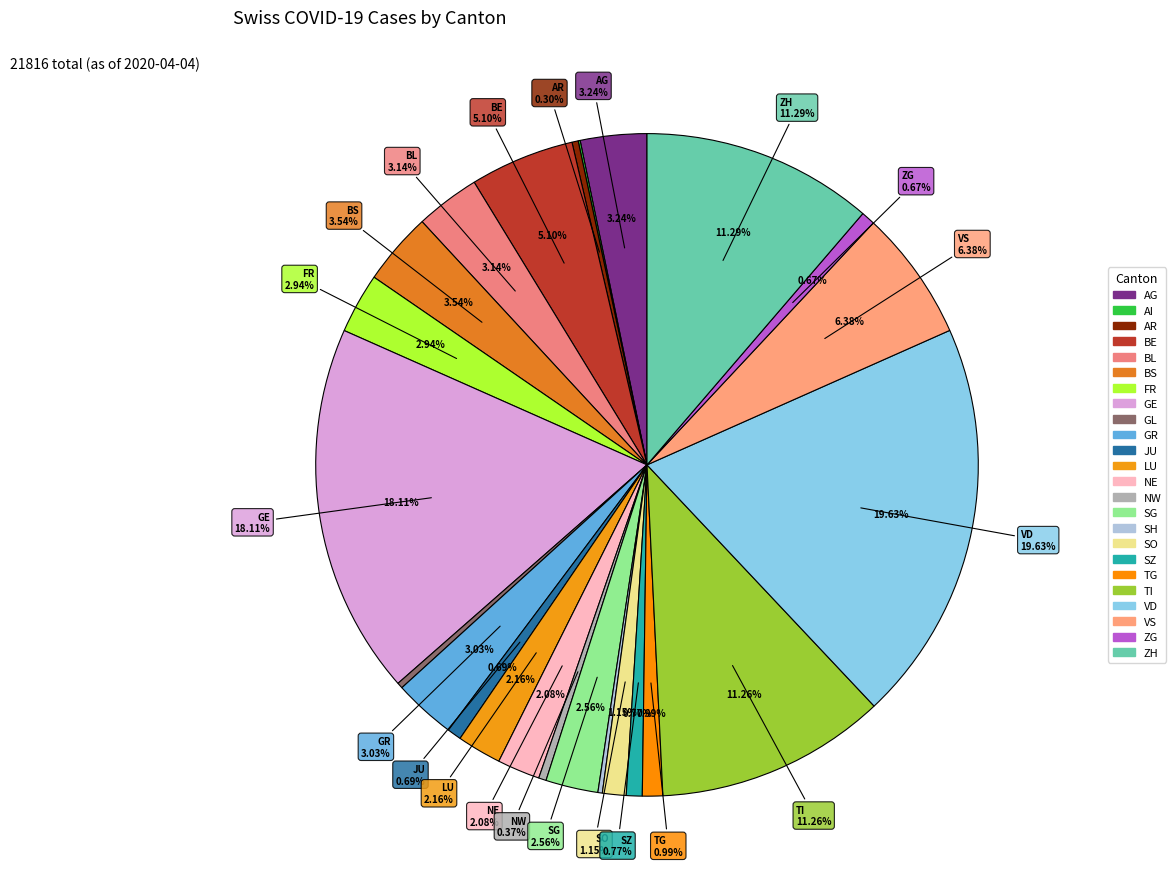

How many slices are in this pie chart?

24